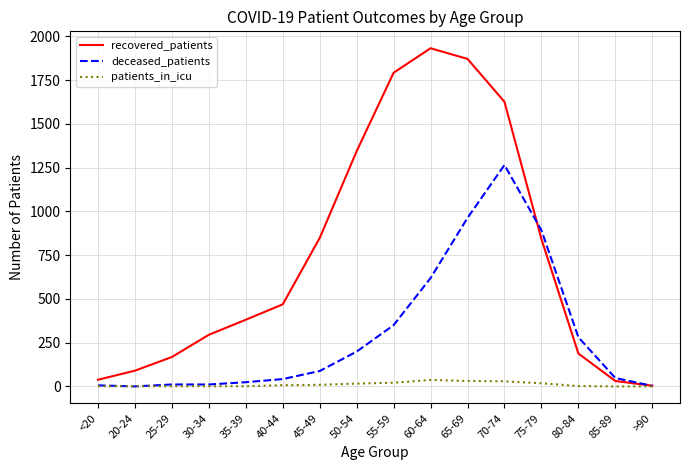

What is the sum of the recovered_patients values at 55-59 and 65-69?

3663